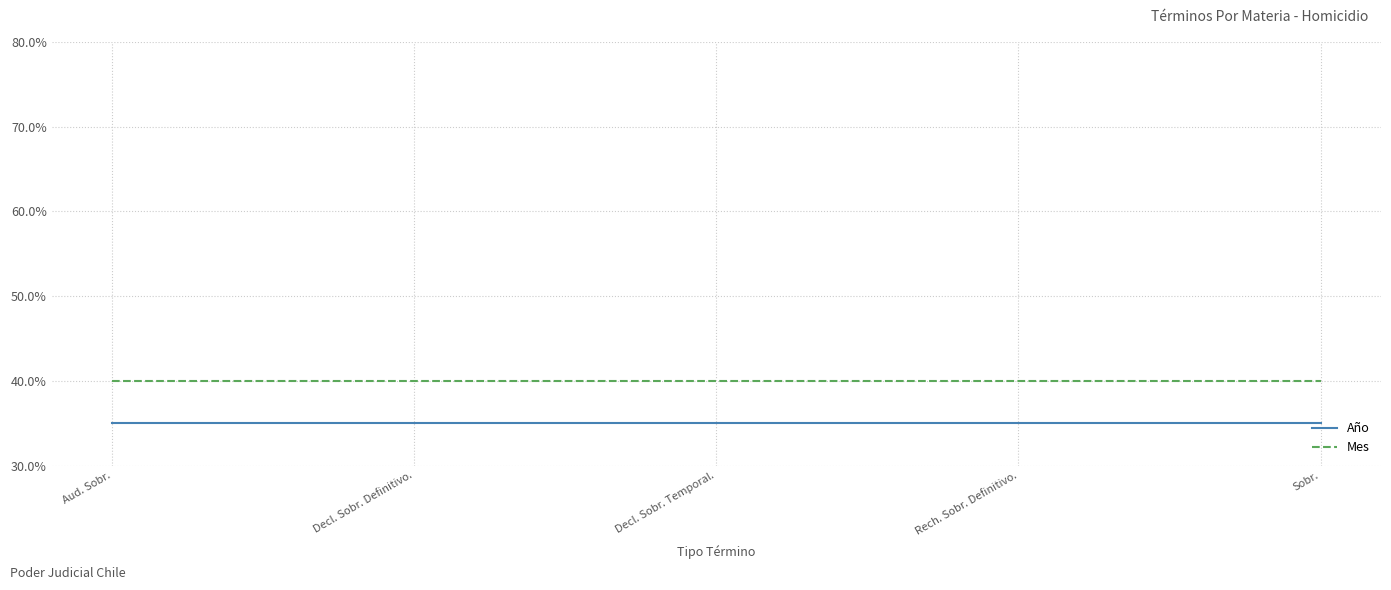

What position from the right is Sobr.?

1